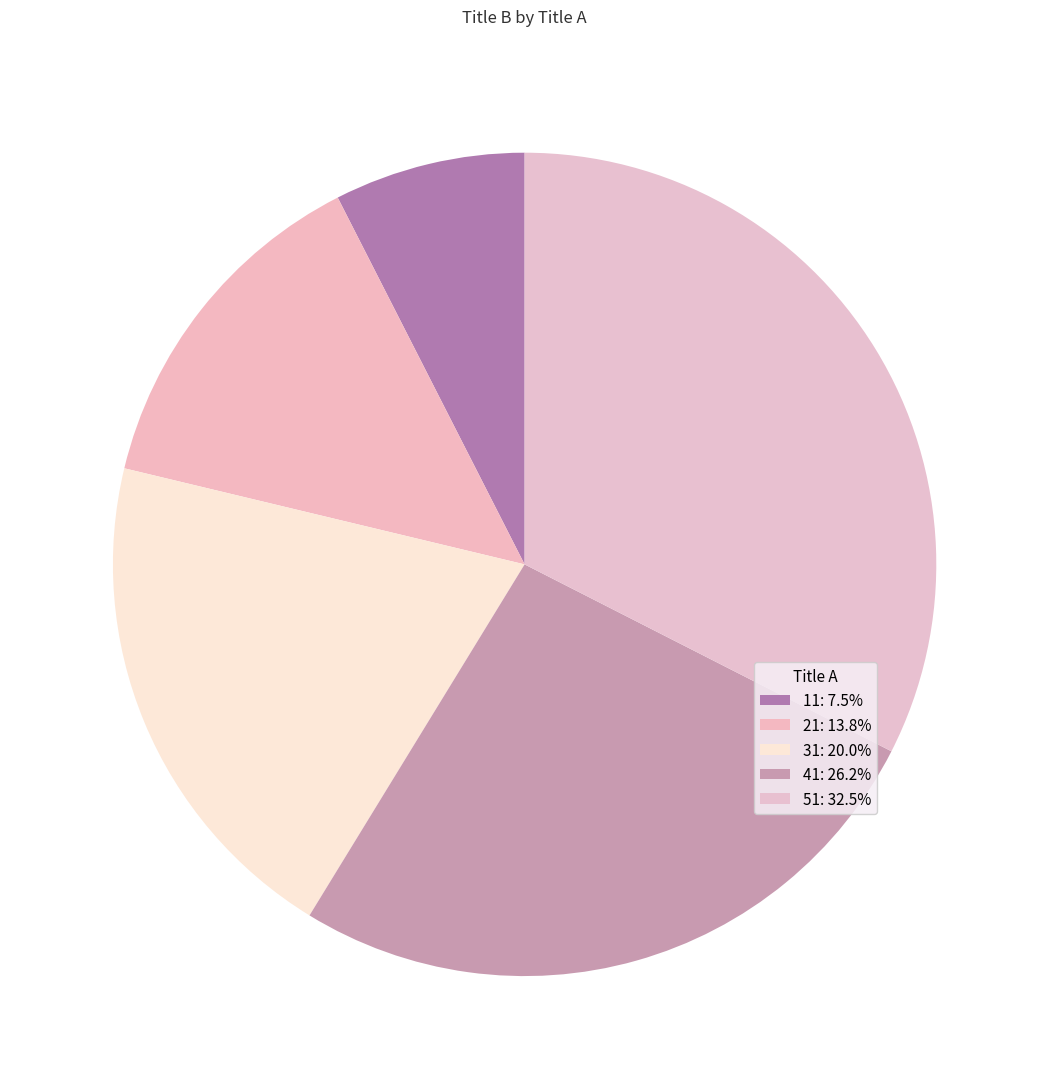

How many slices are in this pie chart?

5